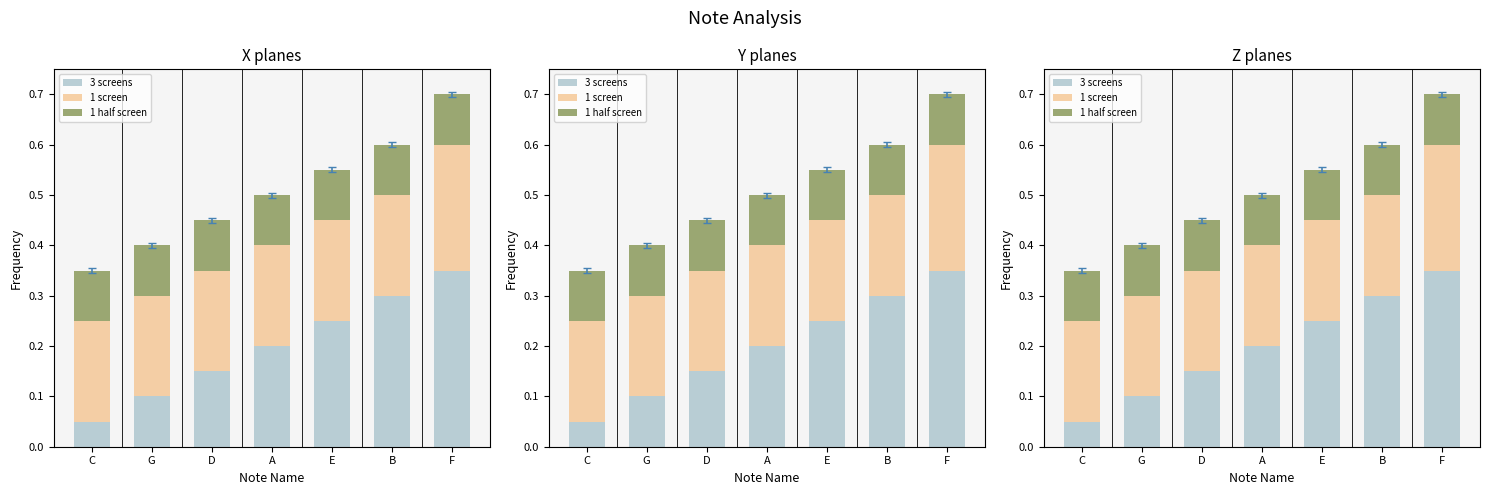

The 1 half screen series shows 0.1 at G. True or false?

True